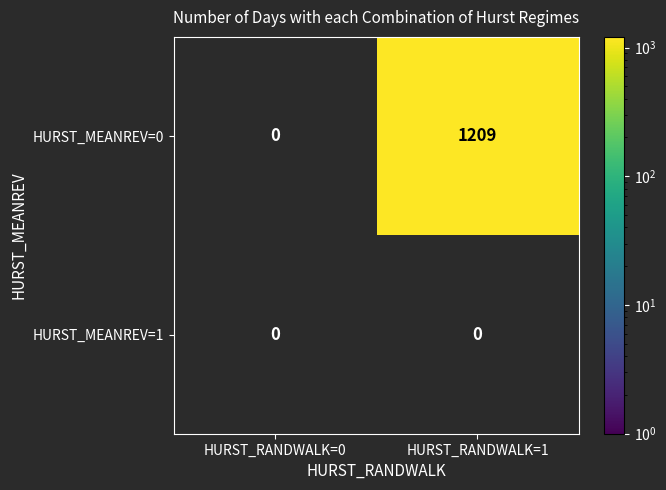

What is the difference between the HURST_MEANREV=0 values at HURST_RANDWALK=1 and HURST_RANDWALK=0?

1209